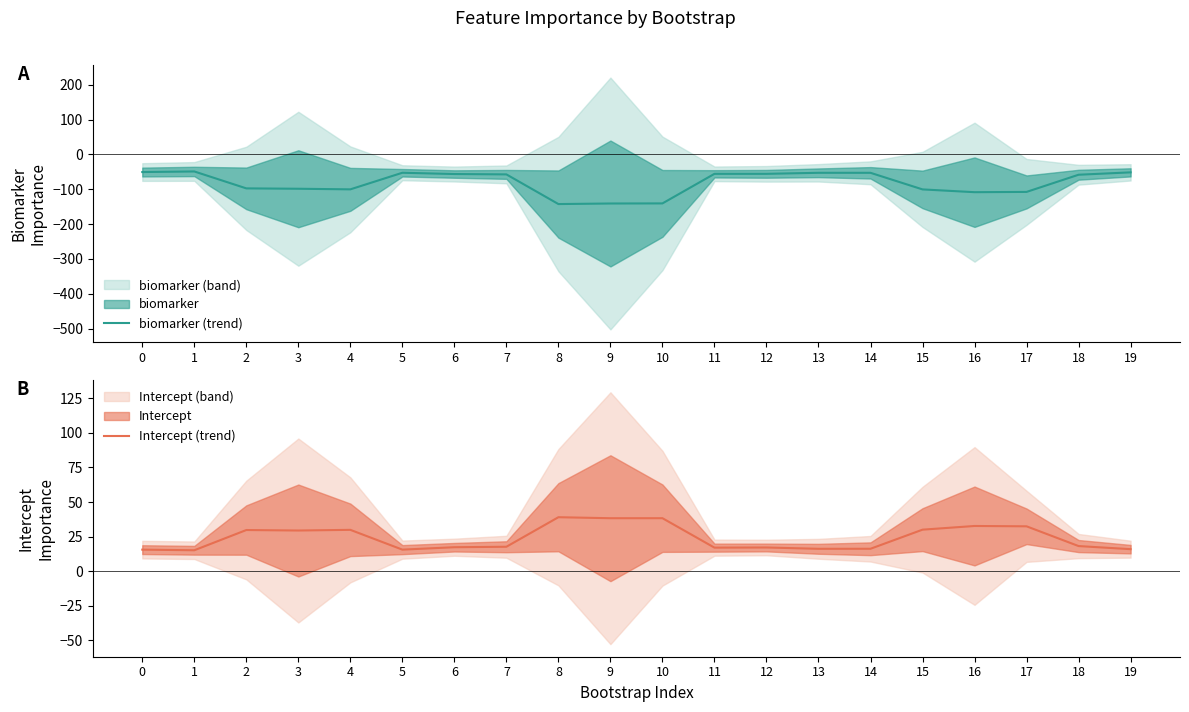

How many lines are shown in the chart?

2